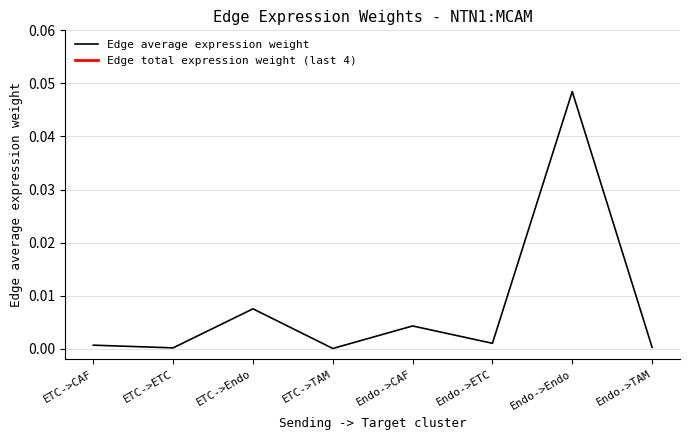

Rank the categories by value from highest to lowest.

Endo->Endo, ETC->Endo, Endo->CAF, Endo->ETC, ETC->CAF, Endo->TAM, ETC->ETC, ETC->TAM